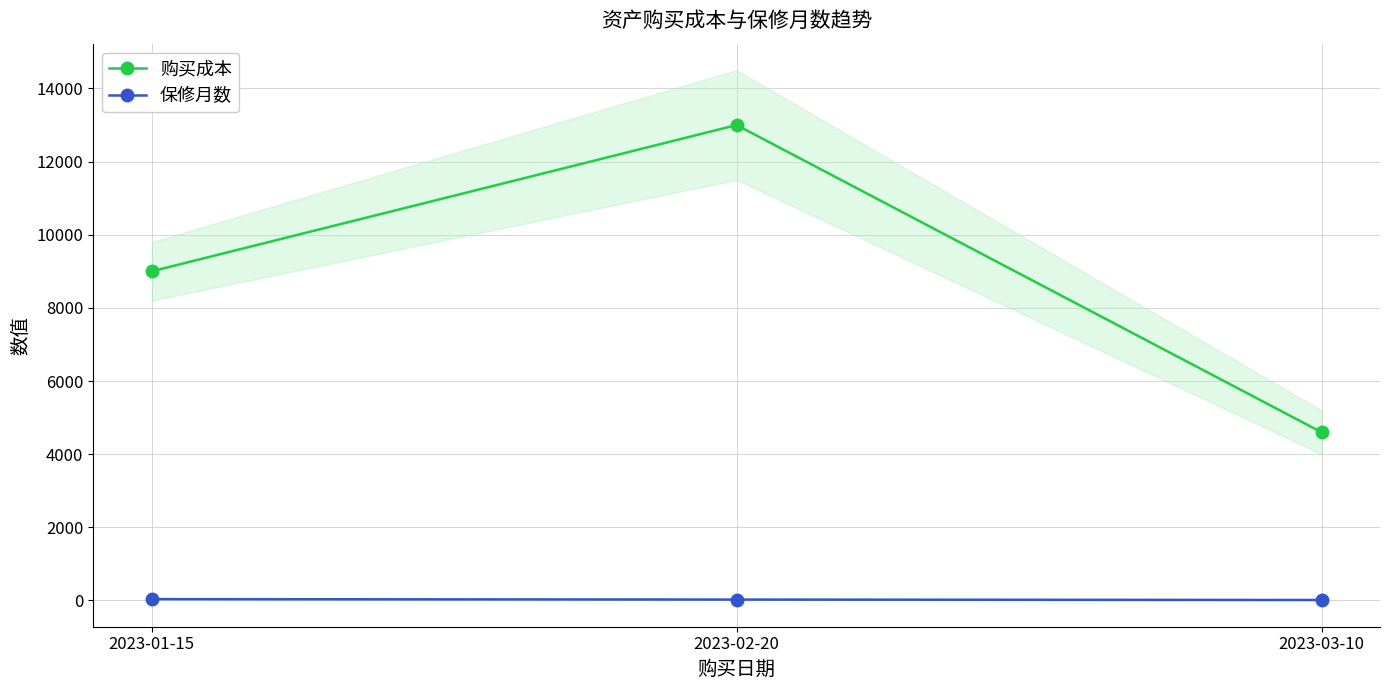

At 2023-01-15, list the series in order from largest to smallest.

购买成本, 保修月数